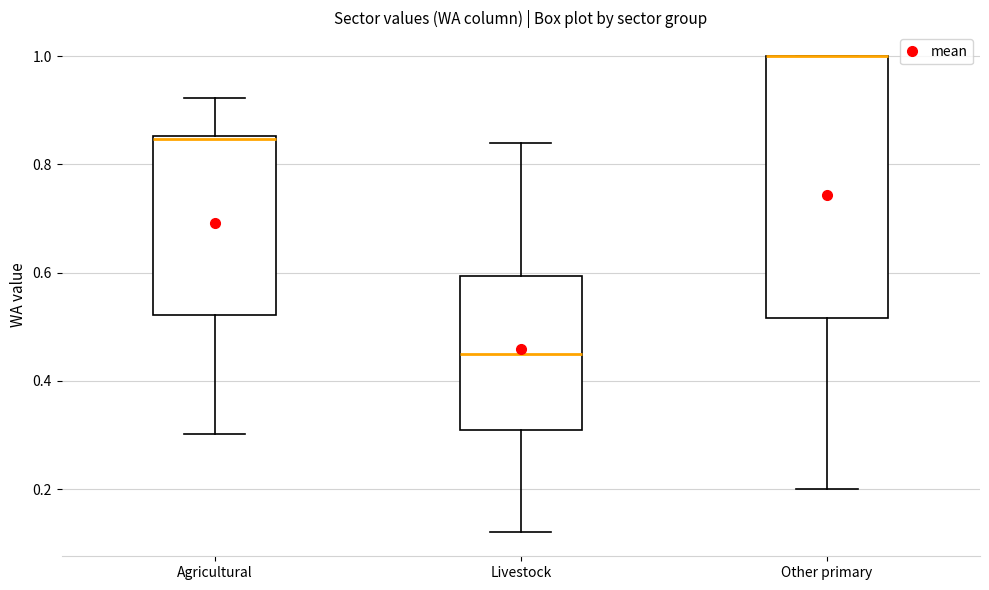

Which box is the tallest, from its lower edge to its upper edge?

Other primary